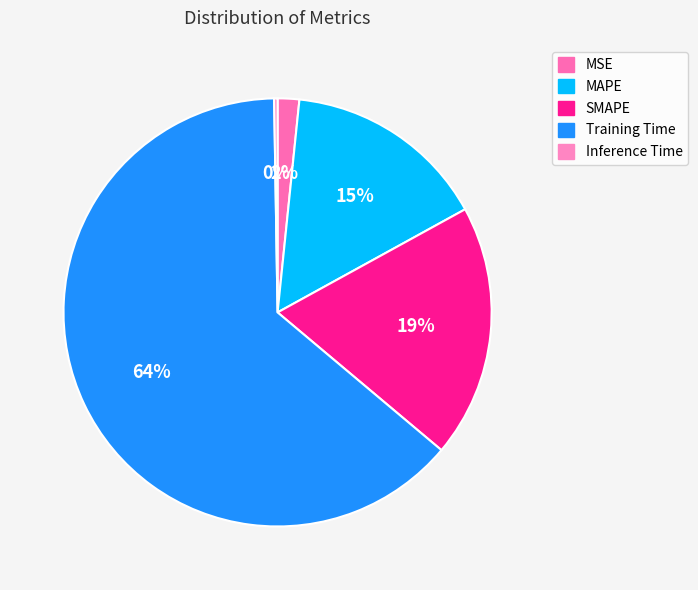

Is the sum of MSE and Inference Time greater than half?

No